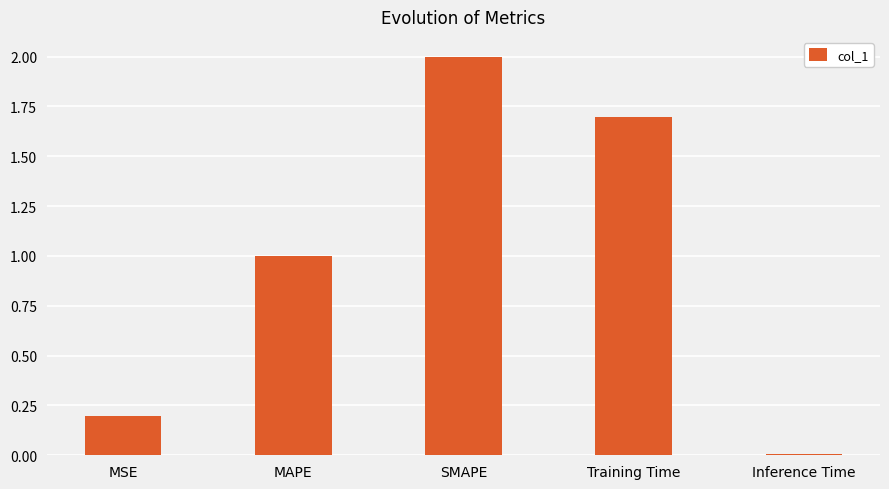

Which label corresponds to the smallest value in the chart?

Inference Time